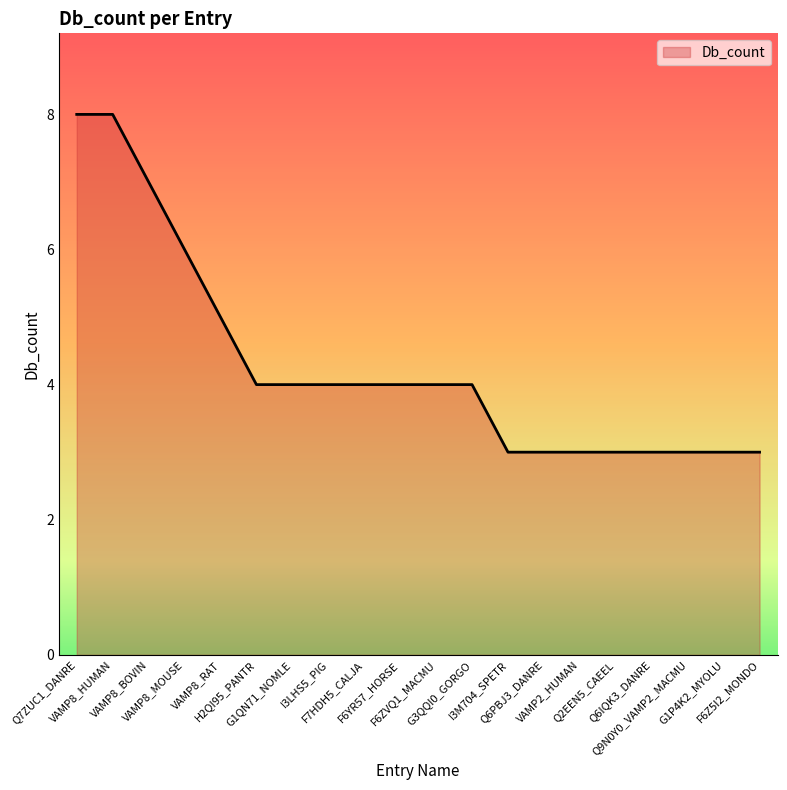

What is the difference between the second highest and second lowest values?

5